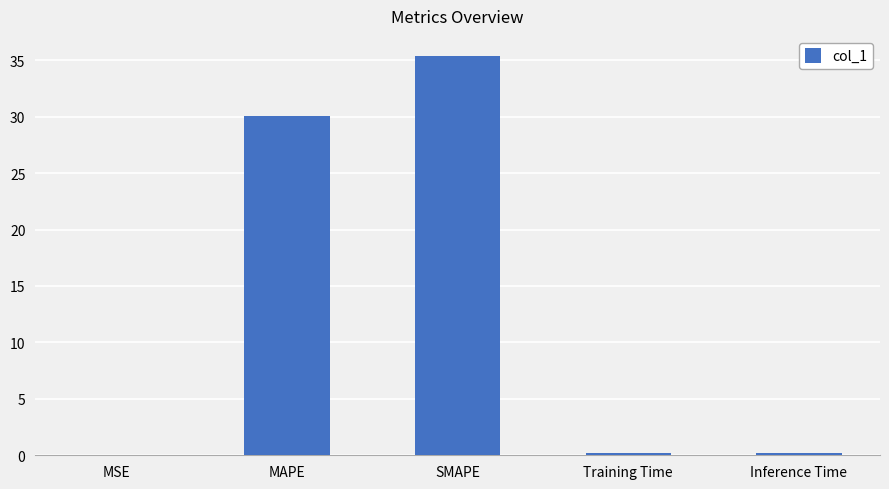

Which category has the highest value across all series?

SMAPE